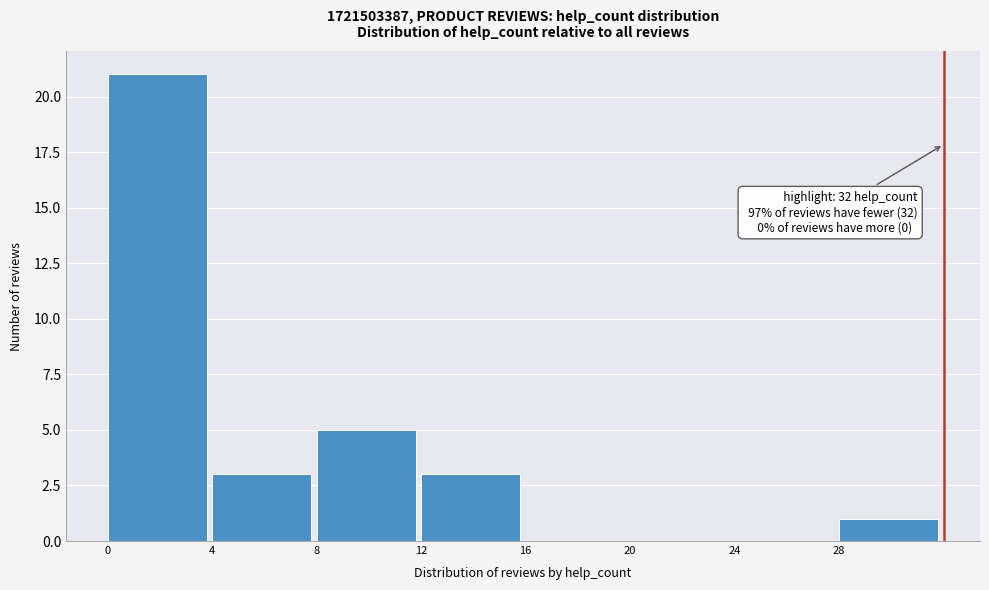

Over which range of the x-axis is the bar tallest?

0 to 4